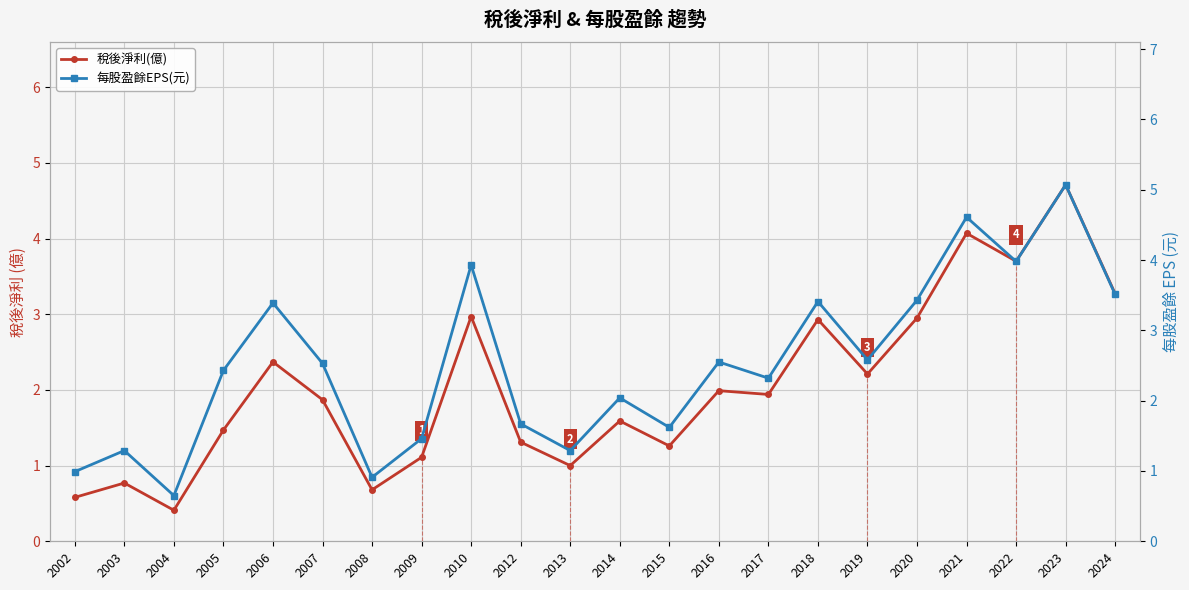

Reading left to right, what are all the values shown in this chart?

稅後淨利(億): 2002=0.6	2003=0.8	2004=0.4	2005=1.5	2006=2.4	2007=1.9	2008=0.7	2009=1.1	2010=3.0	2012=1.3	2013=1.0	2014=1.6	2015=1.3	2016=2.0	2017=1.9	2018=2.9	2019=2.2	2020=3.0	2021=4.1	2022=3.7	2023=4.7	2024=3.3
每股盈餘EPS(元): 2002=1.0	2003=1.3	2004=0.7	2005=2.4	2006=3.4	2007=2.5	2008=0.9	2009=1.5	2010=3.9	2012=1.7	2013=1.3	2014=2.0	2015=1.6	2016=2.5	2017=2.3	2018=3.4	2019=2.6	2020=3.4	2021=4.6	2022=4.0	2023=5.1	2024=3.5